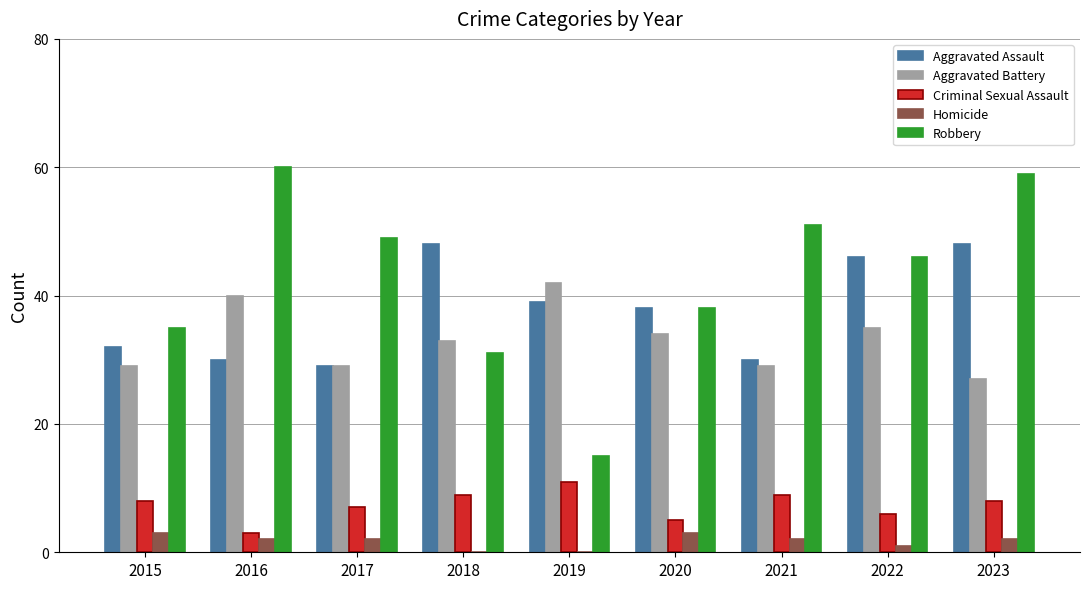

Reading left to right, what are all the values shown in this chart?

Aggravated Assault: 32	30	29	48	39	38	30	46	48
Aggravated Battery: 29	40	29	33	42	34	29	35	27
Criminal Sexual Assault: 8	3	7	9	11	5	9	6	8
Homicide: 3	2	2	0	0	3	2	1	2
Robbery: 35	60	49	31	15	38	51	46	59